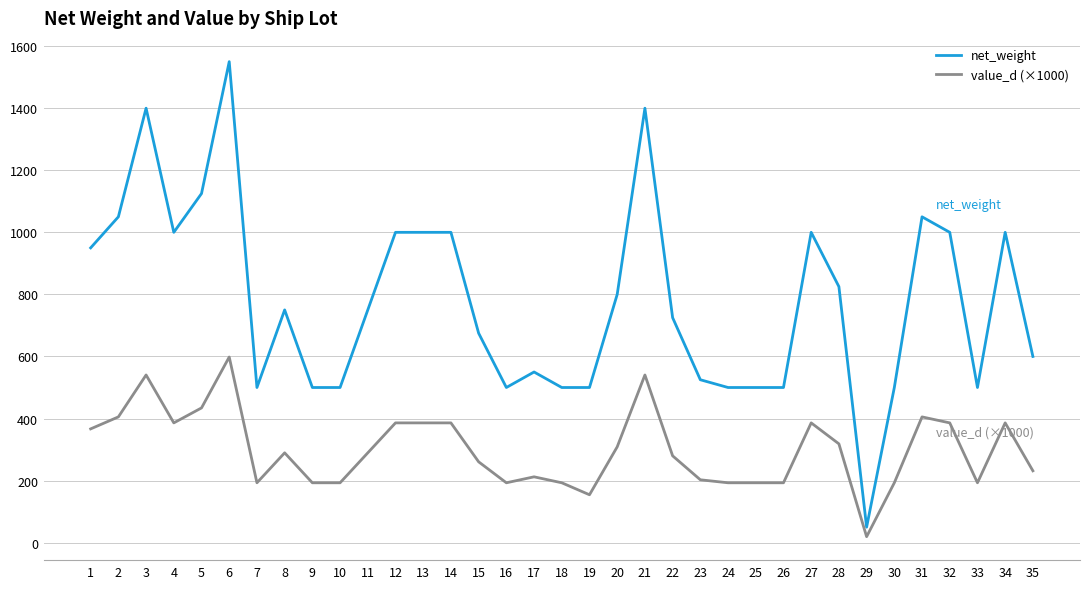

Read the value_d (×1000) value at 35.

231.6